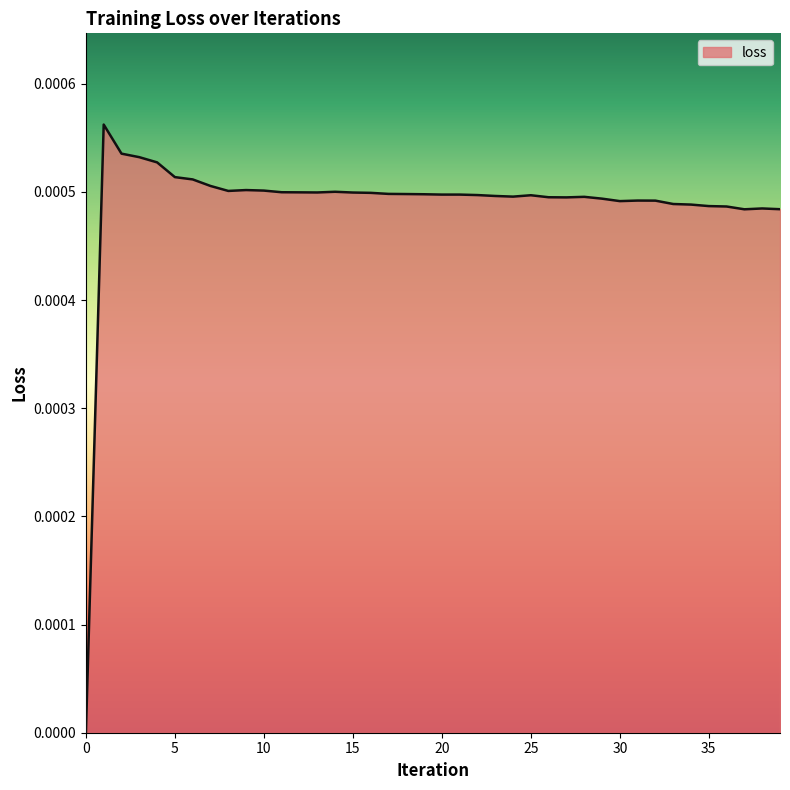

Count the number of values greater than 0.

39